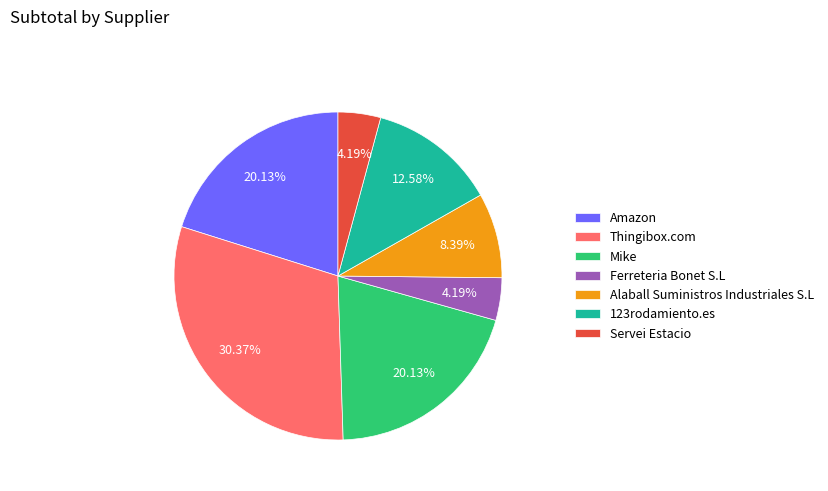

How many segments does this pie chart have?

7